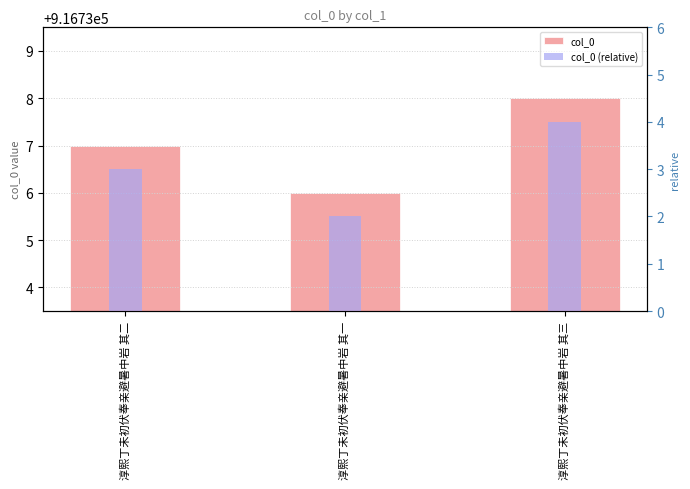

Rank the series by their average value, from highest to lowest.

col_0, col_0 (relative)